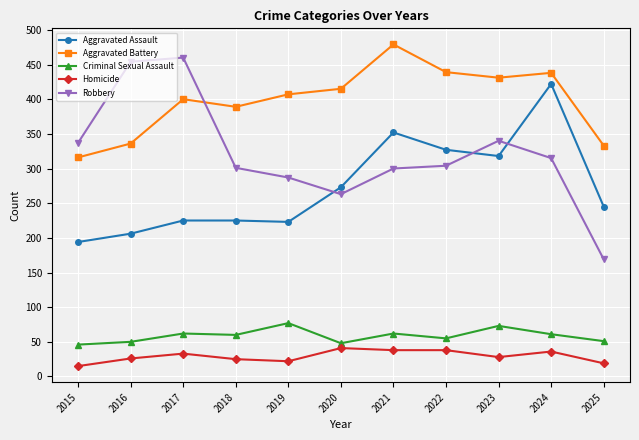

At 2023, list the series in order from smallest to largest.

Homicide, Criminal Sexual Assault, Aggravated Assault, Robbery, Aggravated Battery